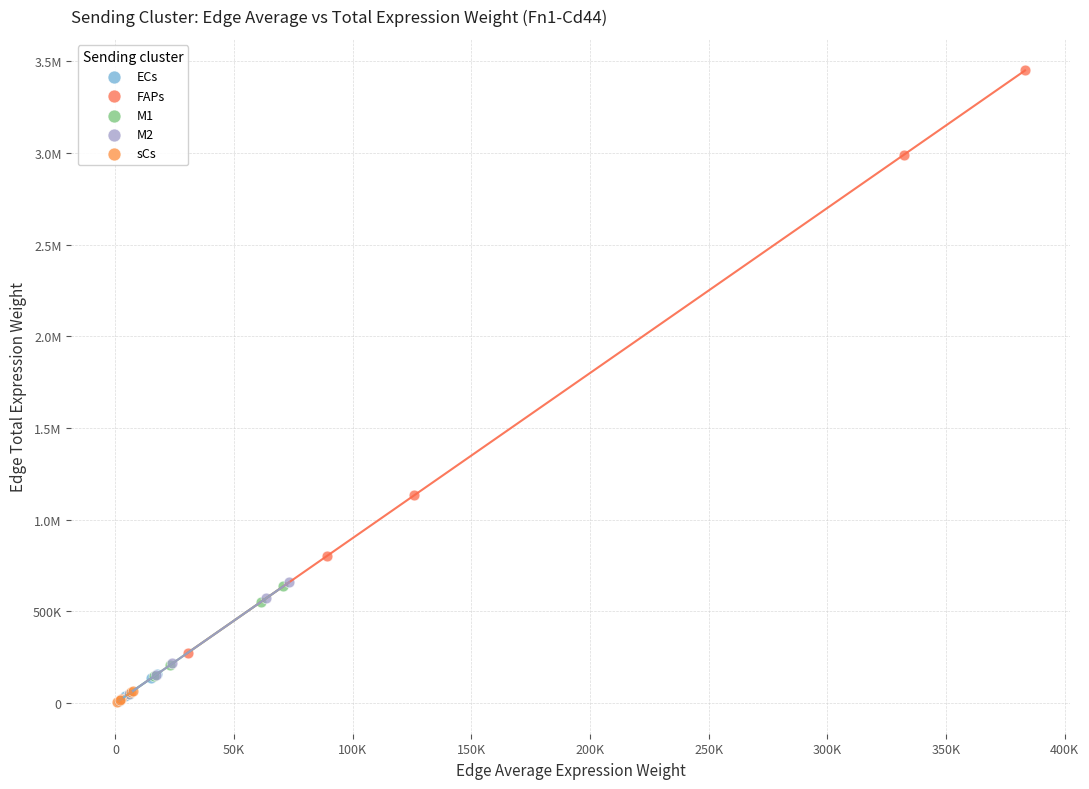

What are all the series names shown in the legend?

ECs, FAPs, M1, M2, sCs